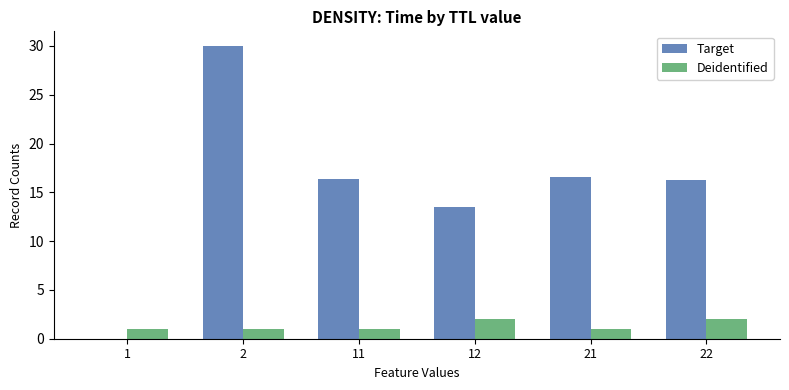

Between 12 and 22, which series saw the biggest shift?

Target